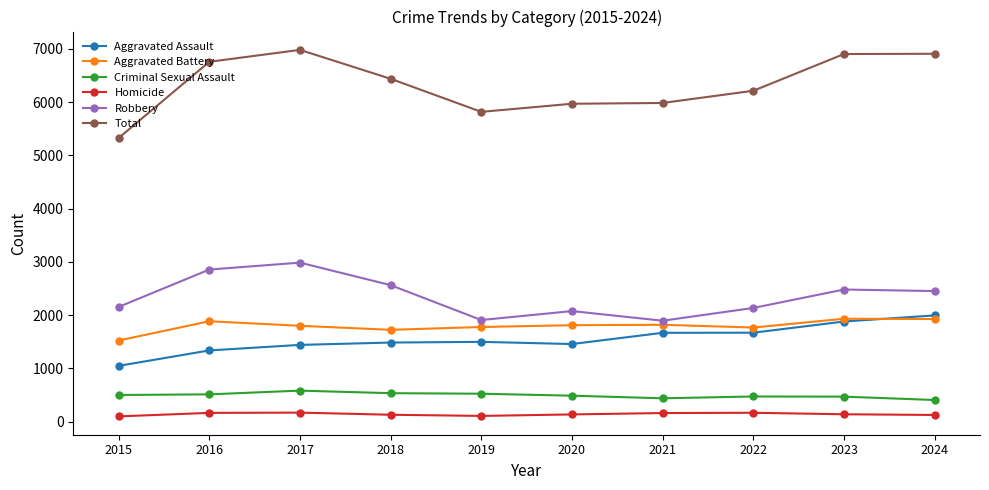

What is the value of the Criminal Sexual Assault point at the 2nd from the left?

513